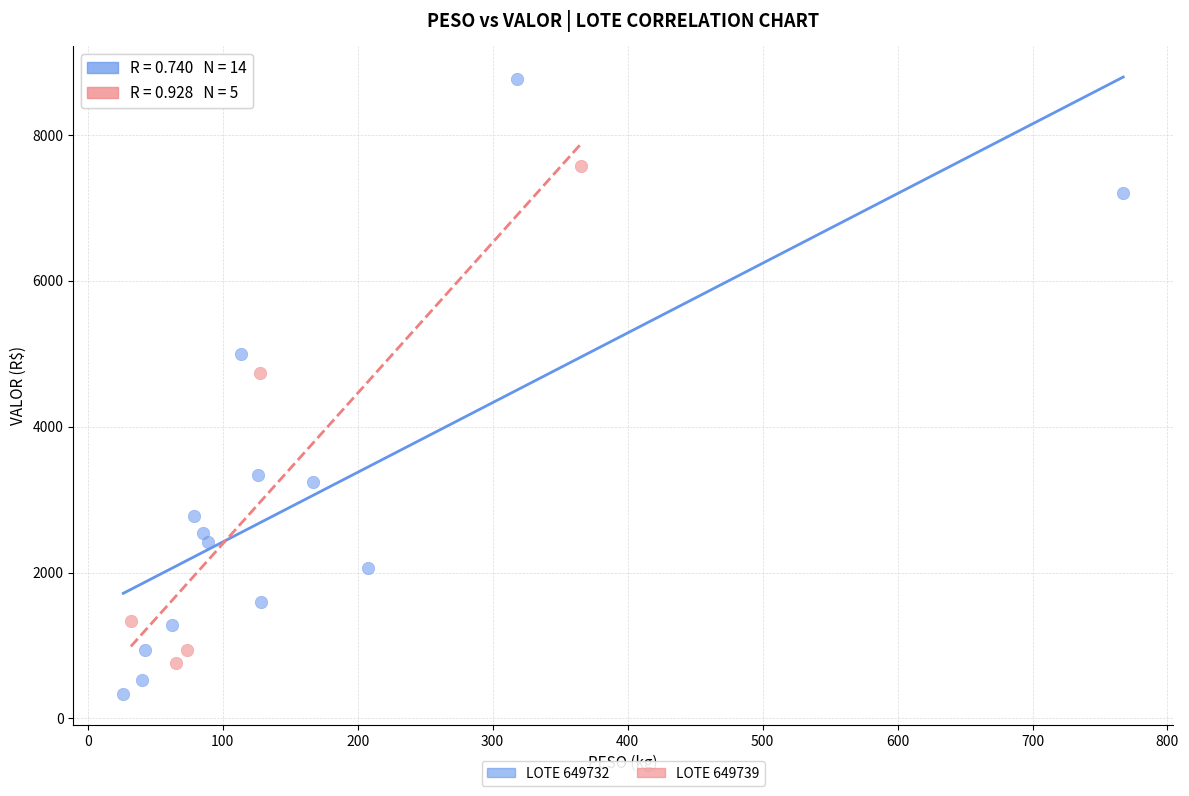

Which series contains the highest Y value?

LOTE 649732